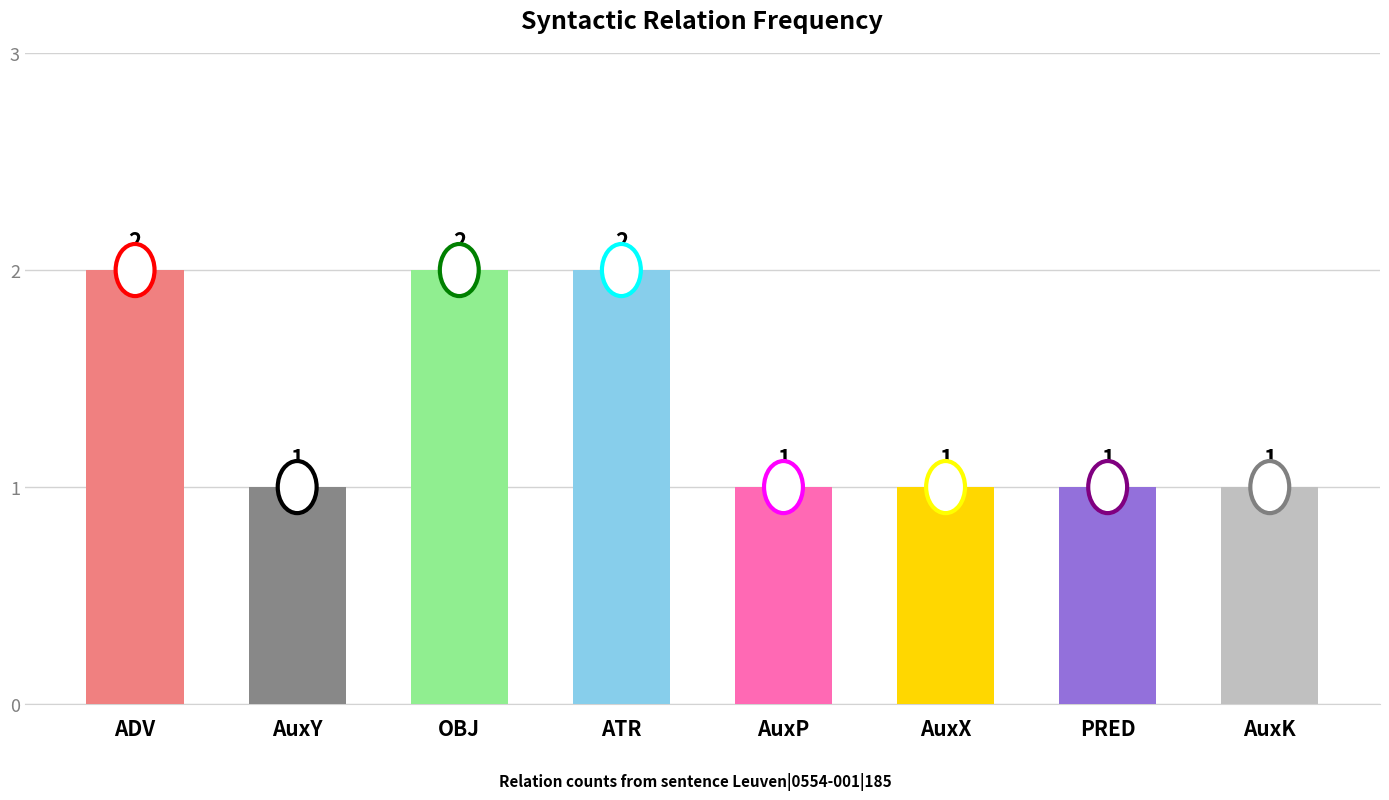

Does the chart contain stacked bars?

No